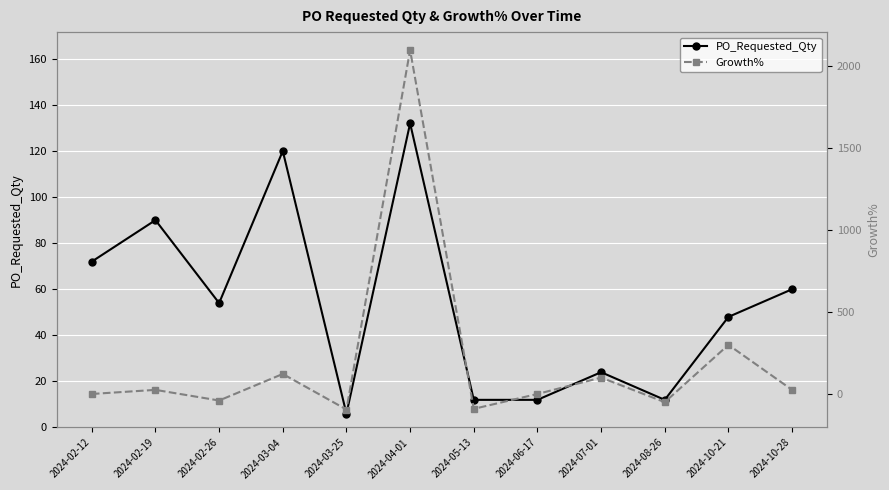

Is the value of Growth% at 2024-03-25 greater than the value of PO_Requested_Qty at 2024-10-21?

No